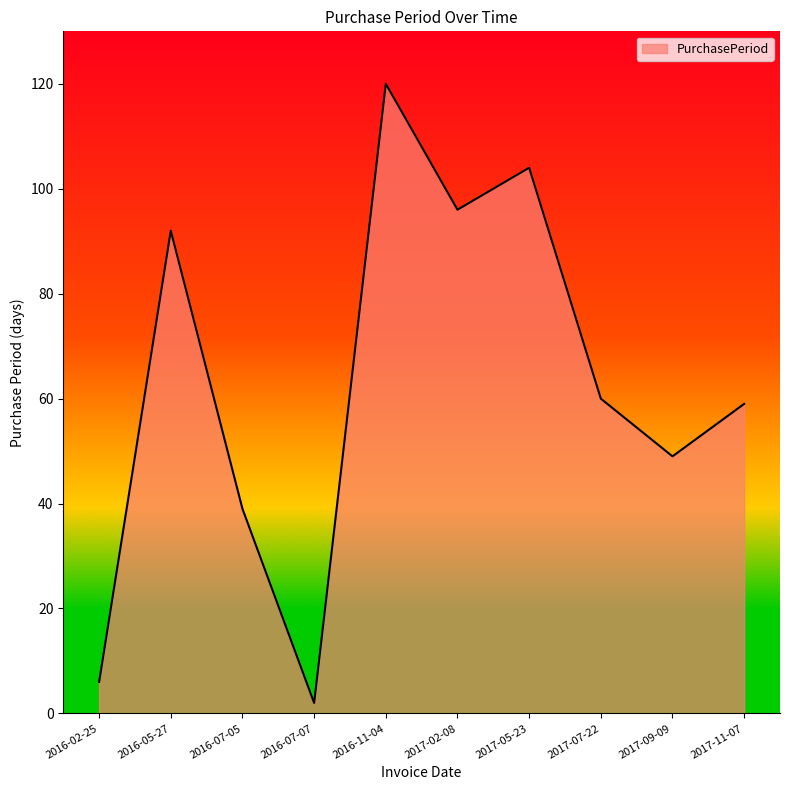

What is the maximum value shown in the chart?

120